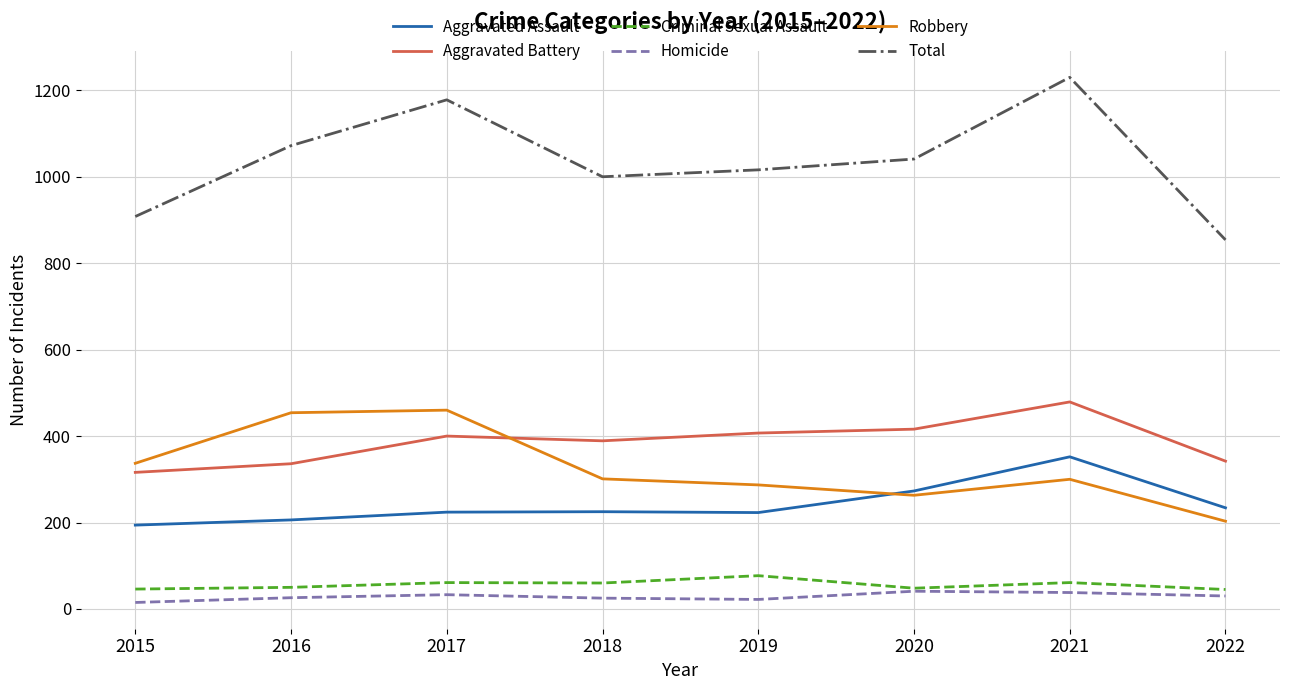

What is the maximum value for Robbery?

460